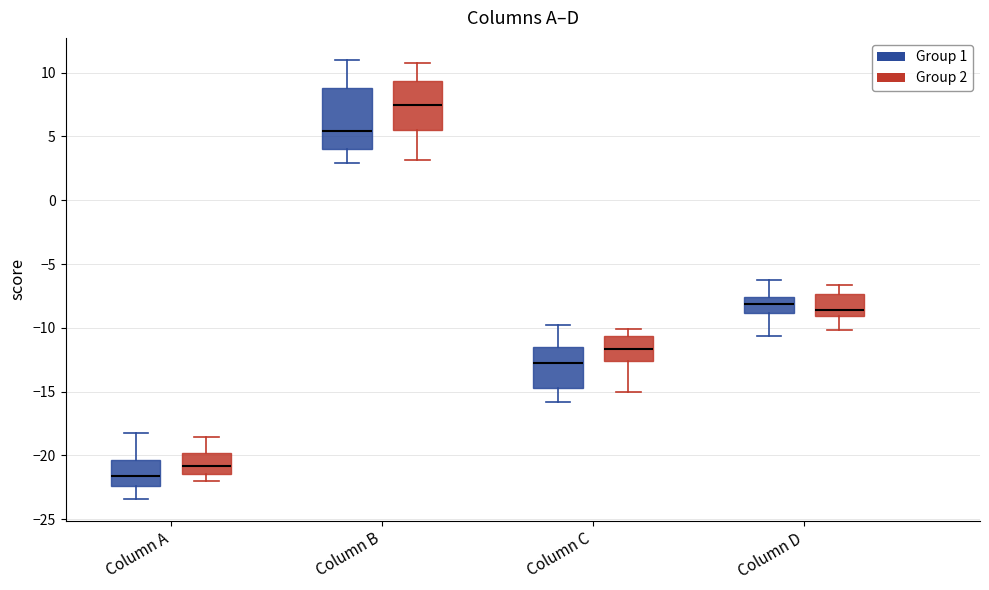

Which box has the highest median line?

Column B (Group 2)